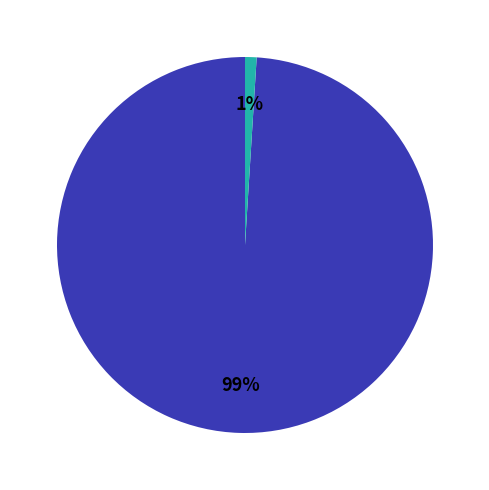

How many segments does this pie chart have?

2